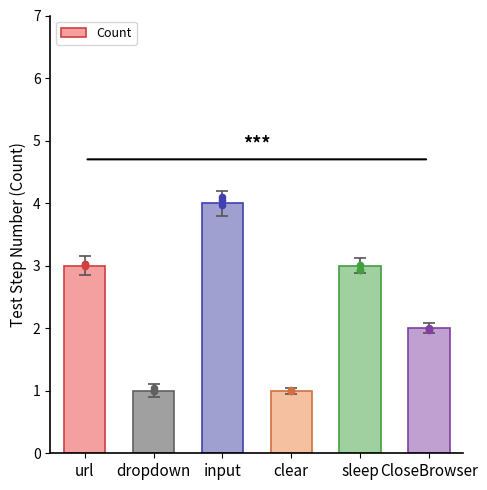

What is the ratio of the value at input to the value at CloseBrowser?

2.0